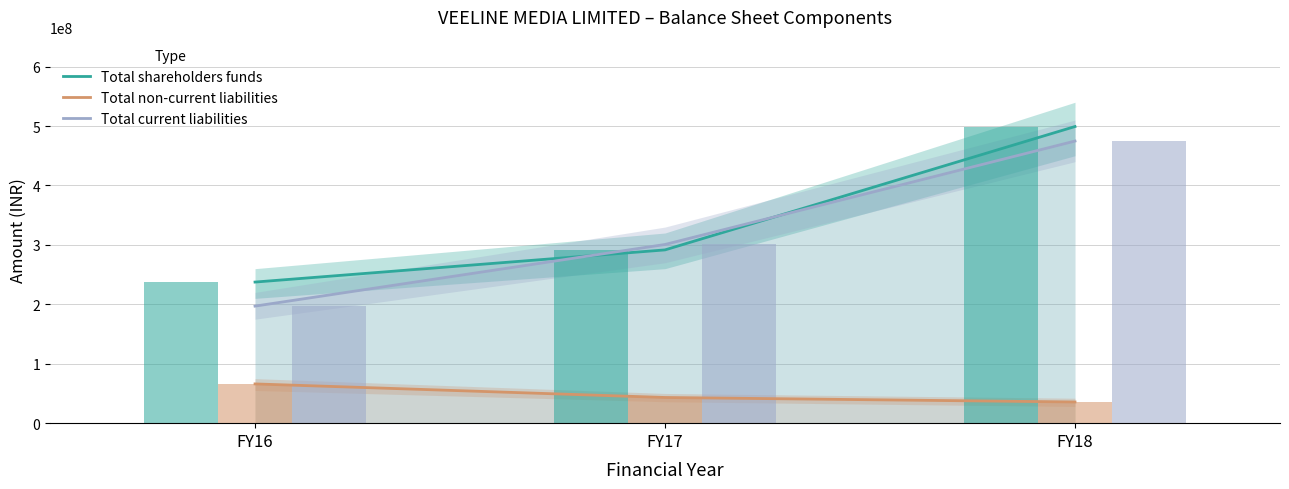

Between FY17 and FY18, which series saw the biggest shift?

Total shareholders funds